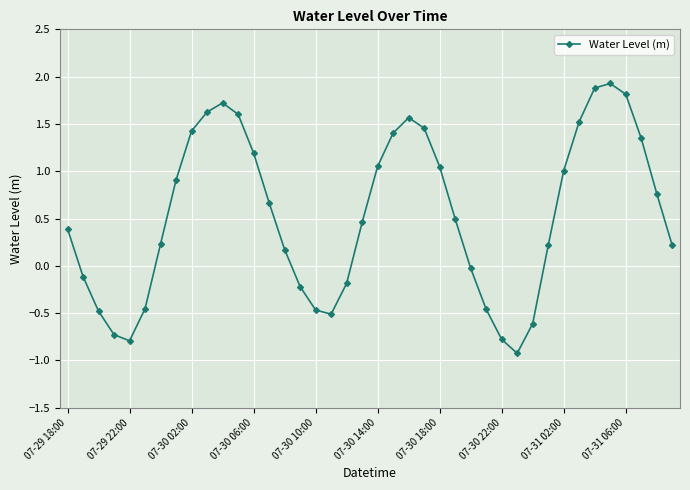

How many negative values are there?

14